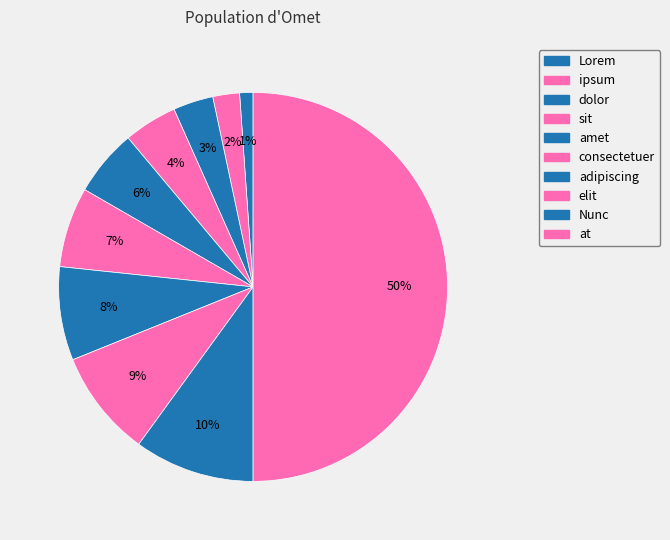

Combined, what portion of the pie is dolor and amet?

8.9%